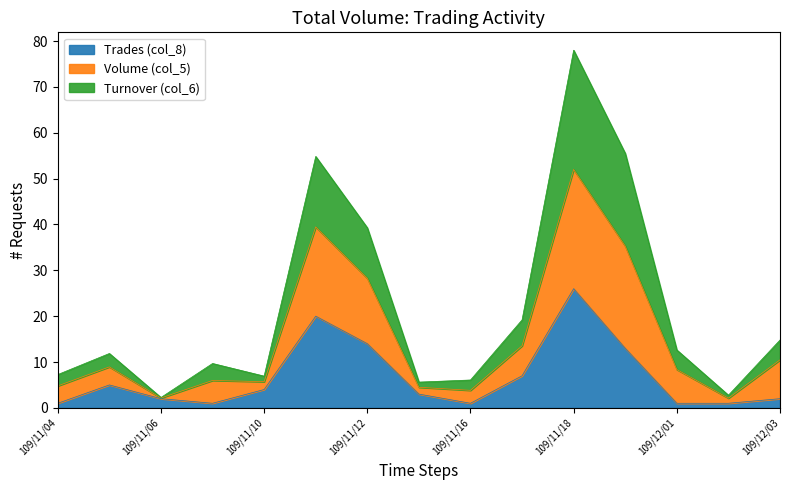

Read the Trades (col_8) value at 109/12/03.

2.0